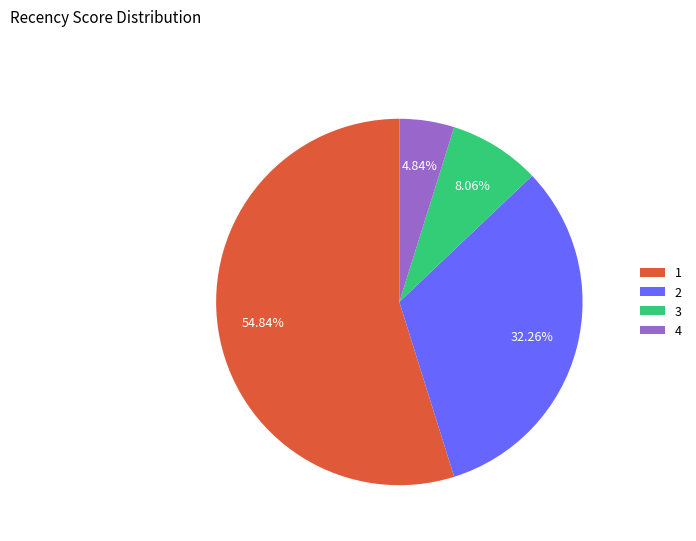

True or false: 4 accounts for 14% of the total.

False